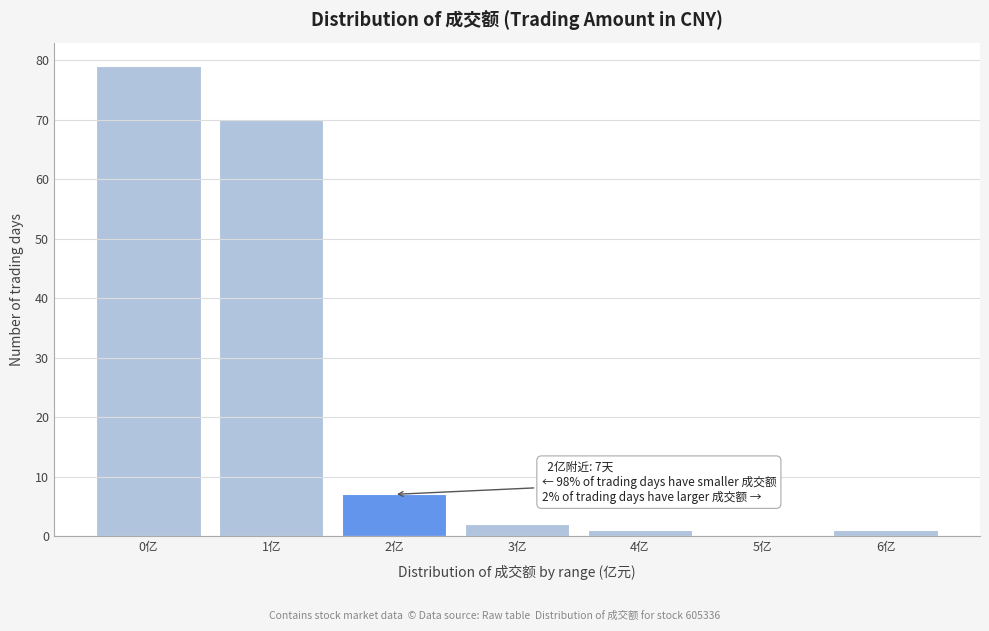

Reading left to right, transcribe all the data shown in this chart.

0亿=79	1亿=70	2亿=7	3亿=2	4亿=1	5亿=0	6亿=1